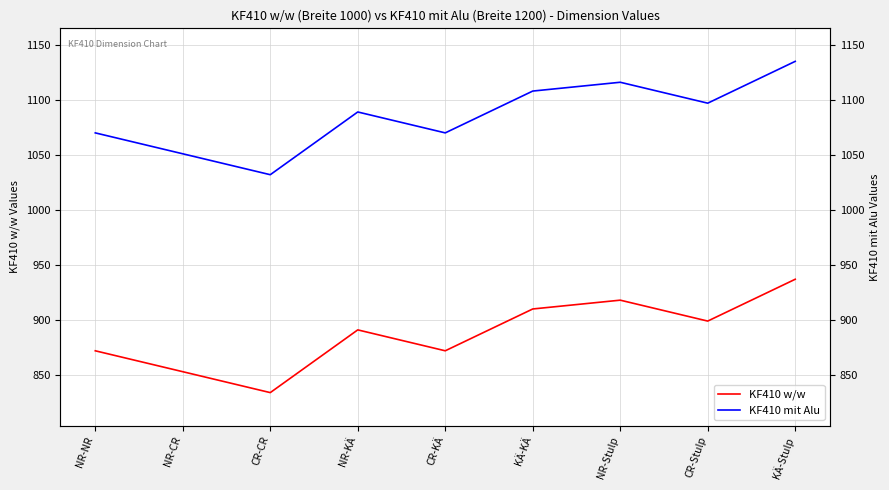

Where is the first local minimum for KF410 mit Alu?

CR-CR